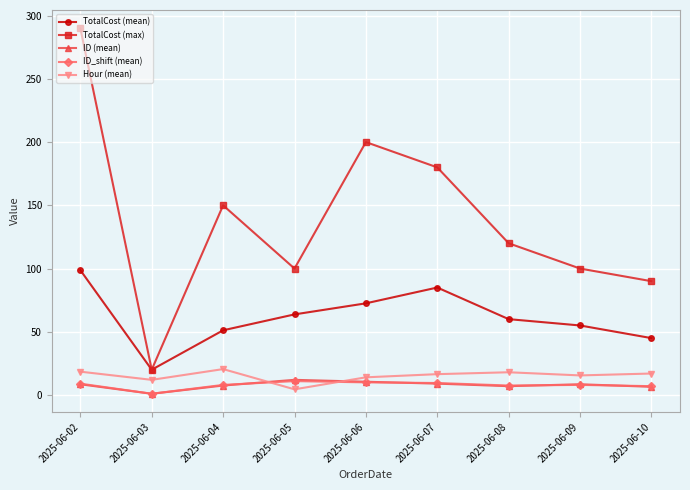

At which category is the sum across all series the highest?

2025-06-02